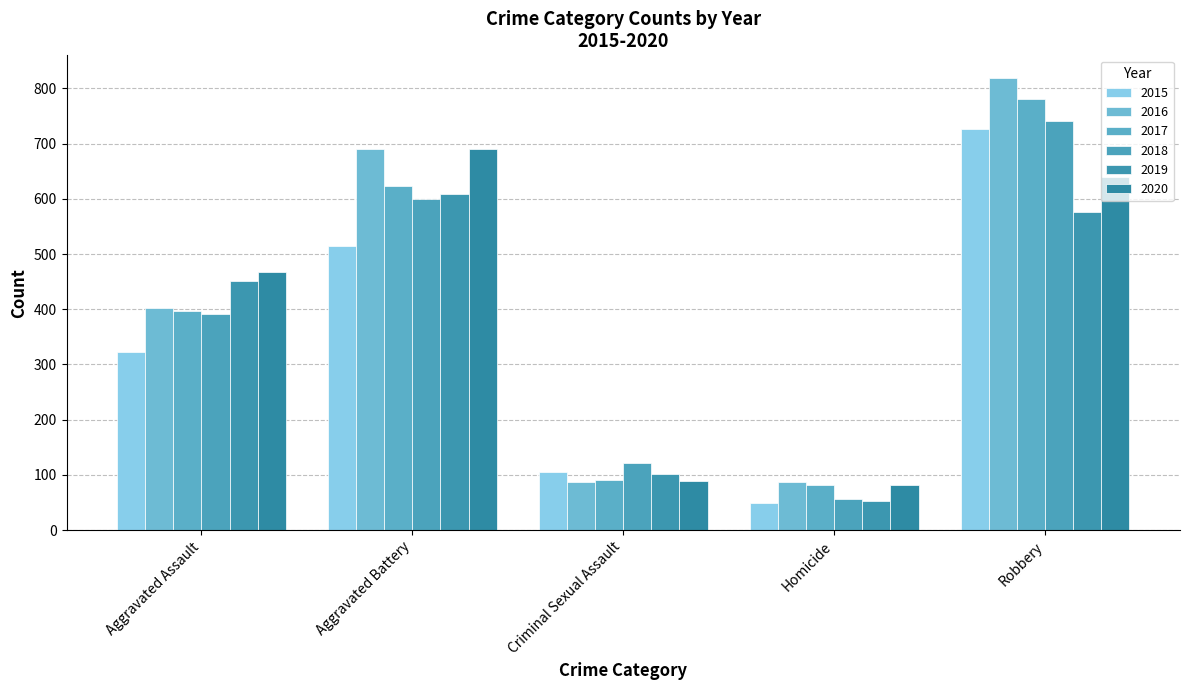

List the labels in order of 2020 value, largest first.

Aggravated Battery, Robbery, Aggravated Assault, Criminal Sexual Assault, Homicide